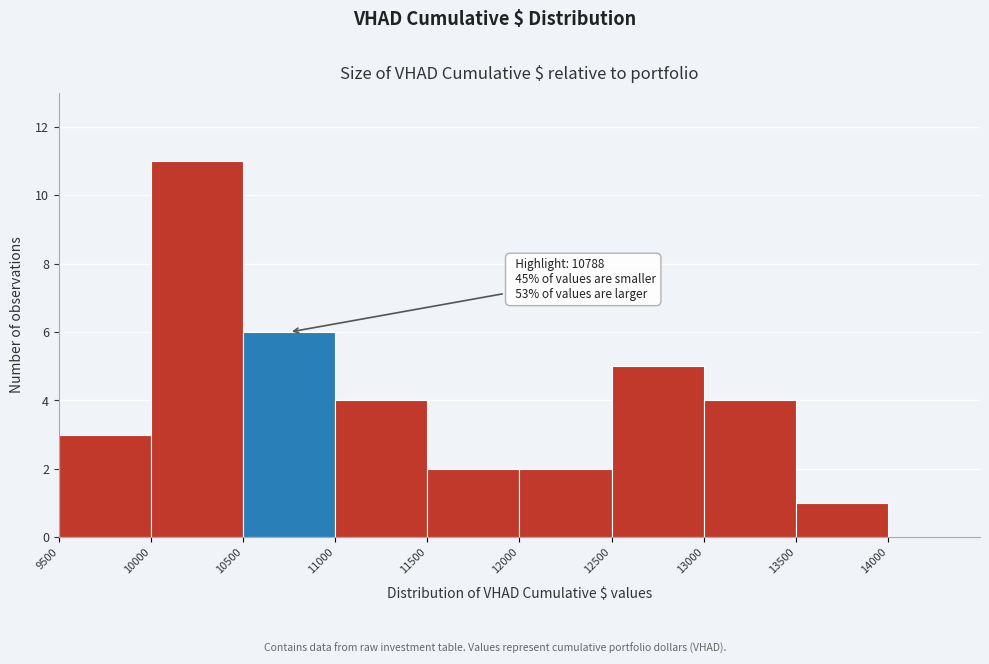

Which range on the x-axis has the tallest bar?

10000 to 10500